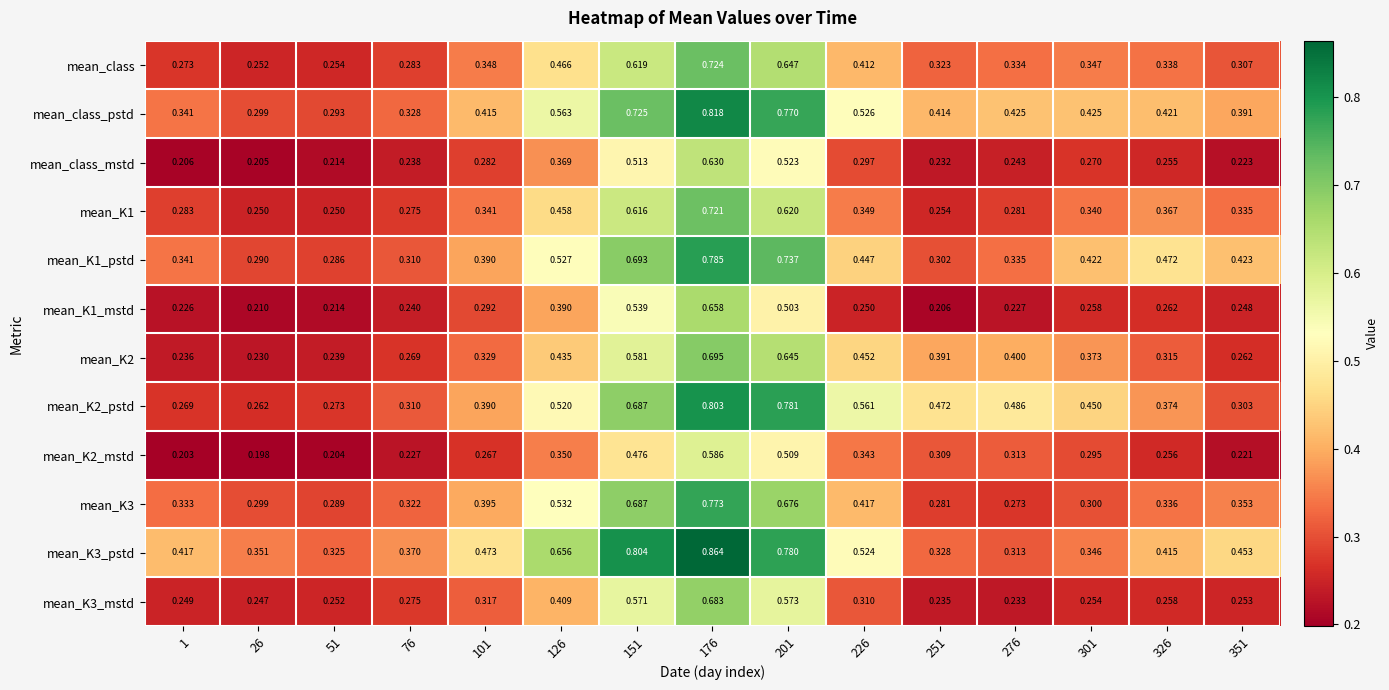

Is the value of mean_class_mstd at 226 greater than the value of mean_class_pstd at 76?

No